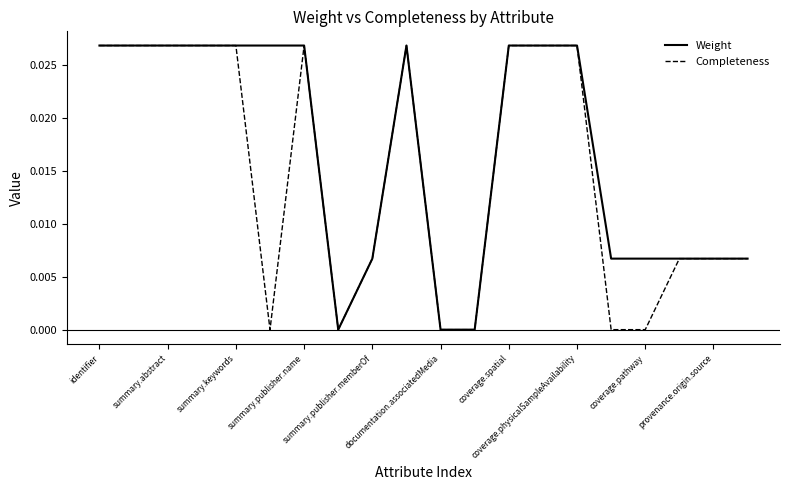

Rank the series by their average value, from lowest to highest.

Completeness, Weight